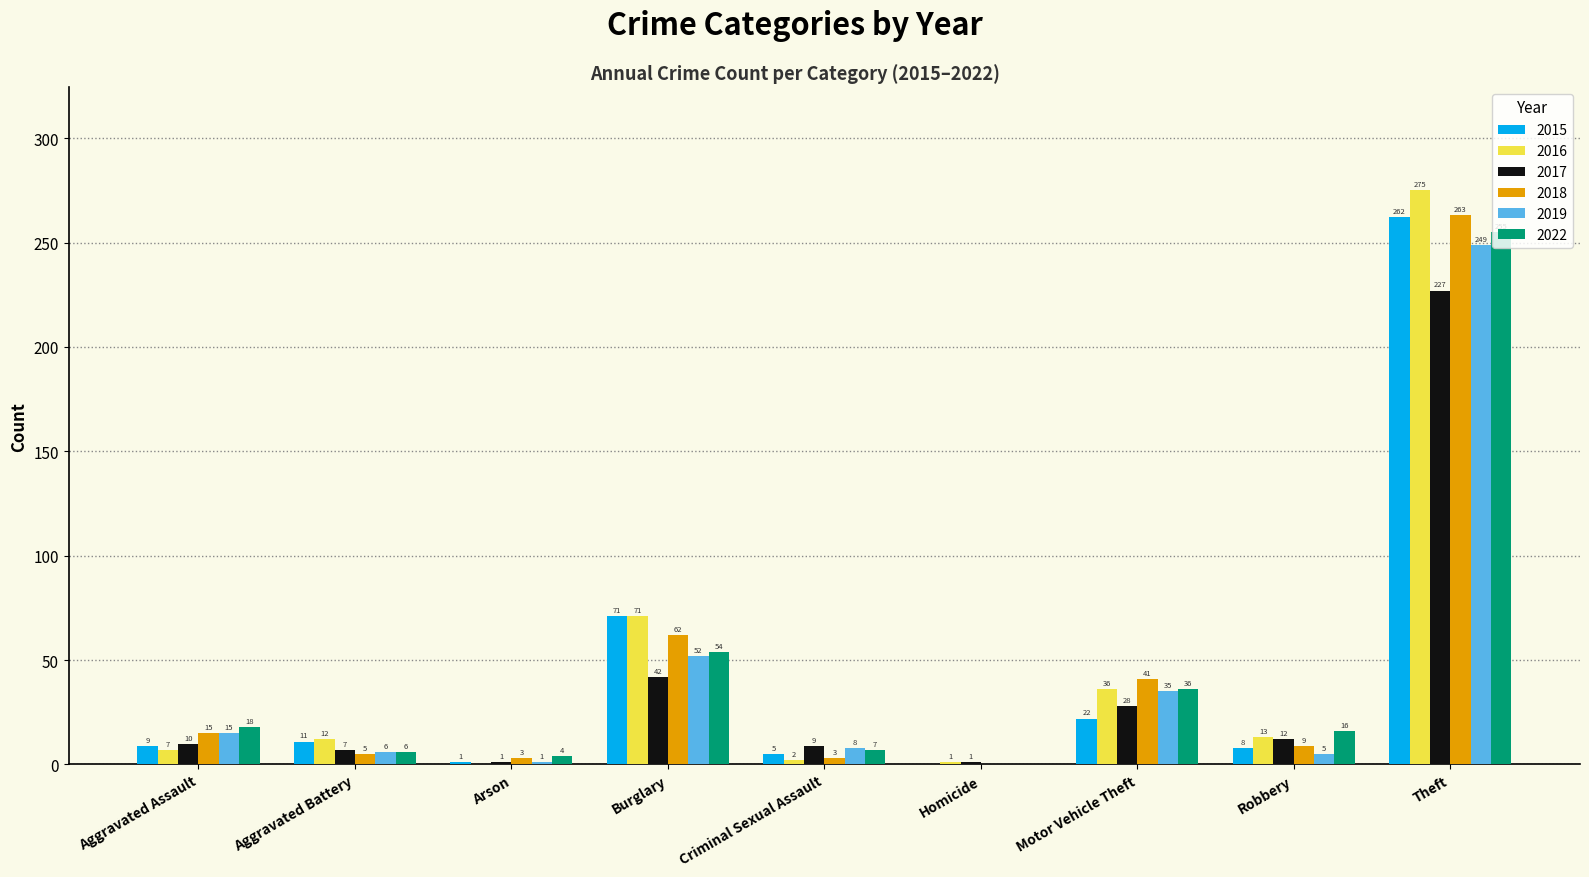

Count the number of categories in the chart.

9